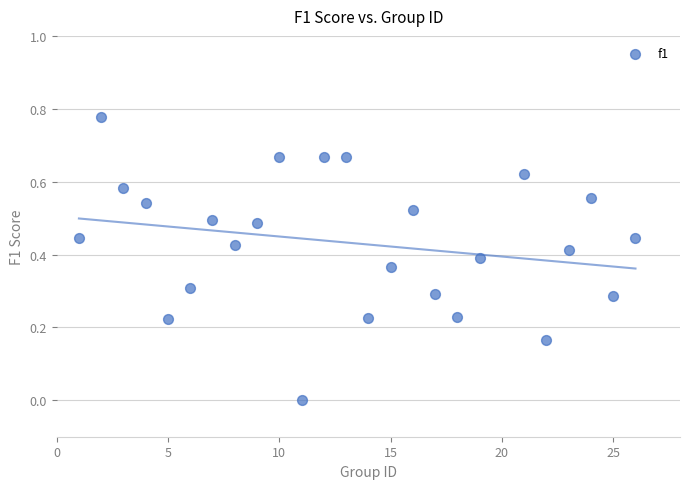

What is the range of X values (max minus min)?

25.0